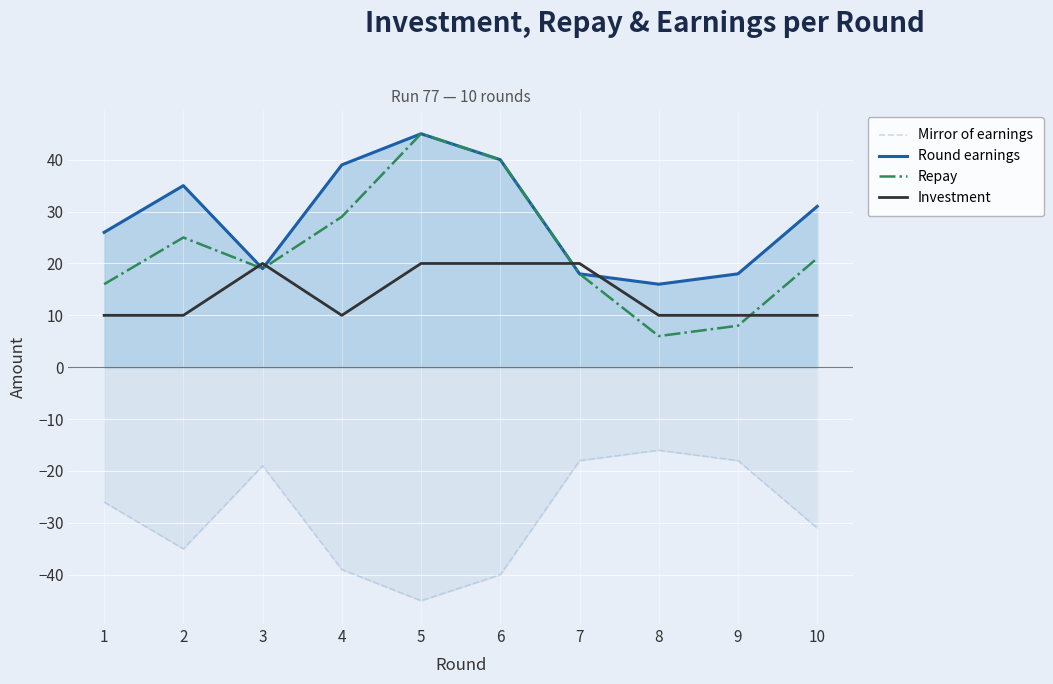

At which category does Round earnings reach its first local valley?

3